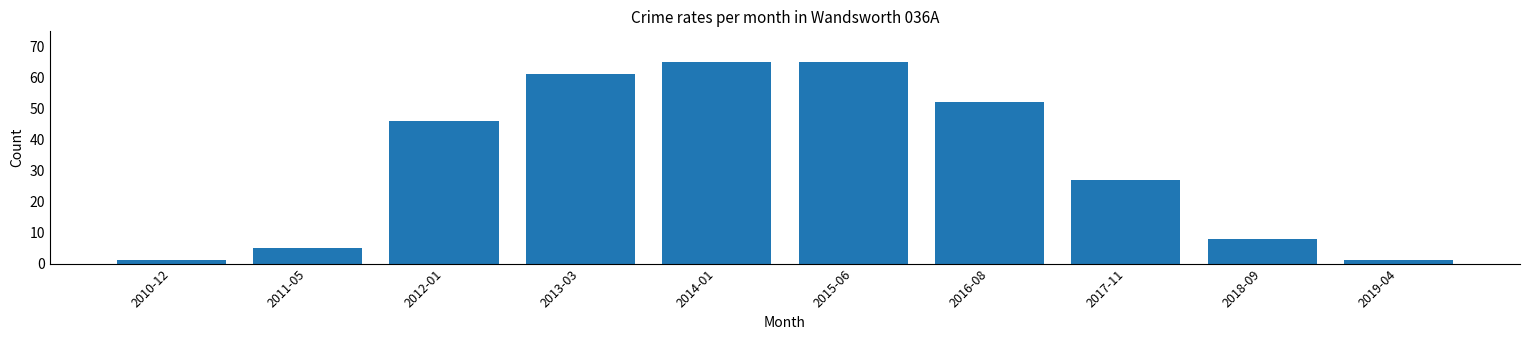

What is the difference between the values at 2017-11 and 2015-06?

38